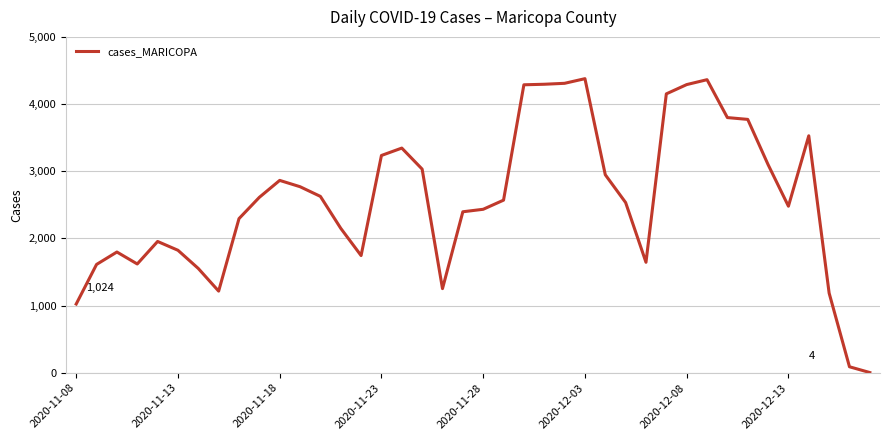

How many lines are shown in the chart?

1